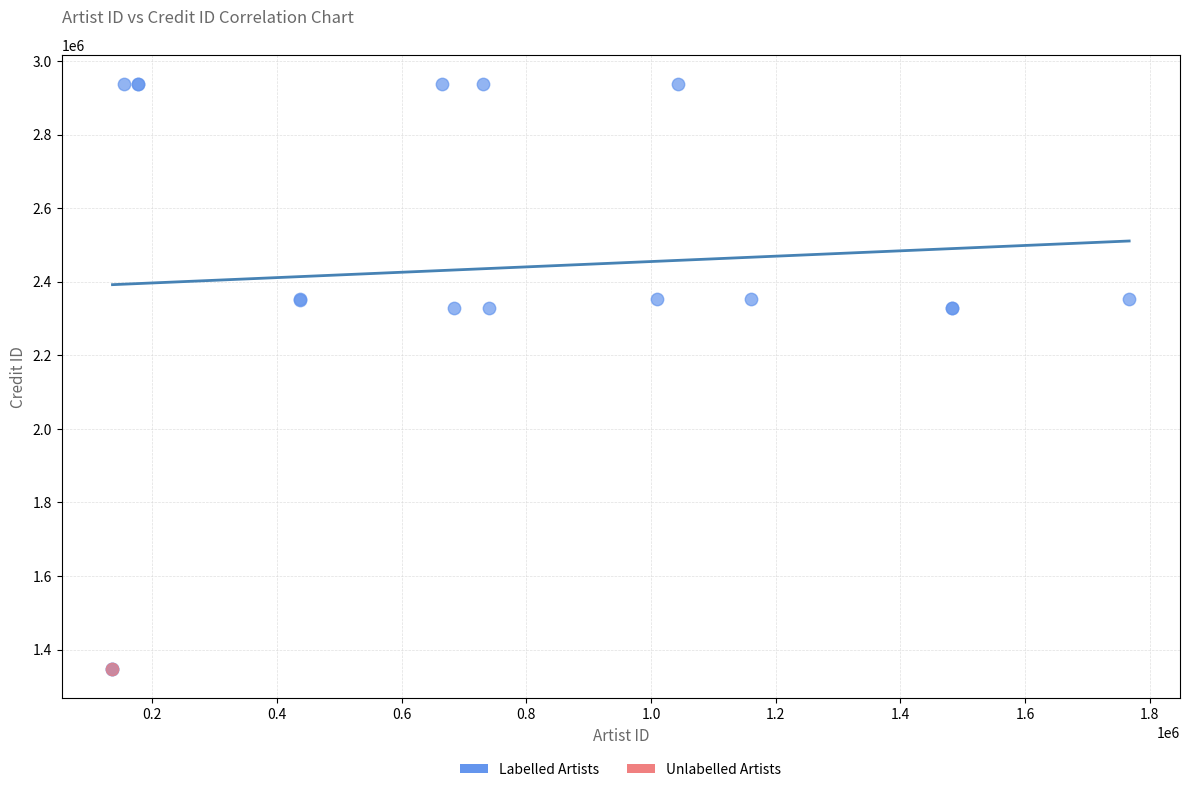

What are all the series names shown in the legend?

Labelled Artists, Unlabelled Artists